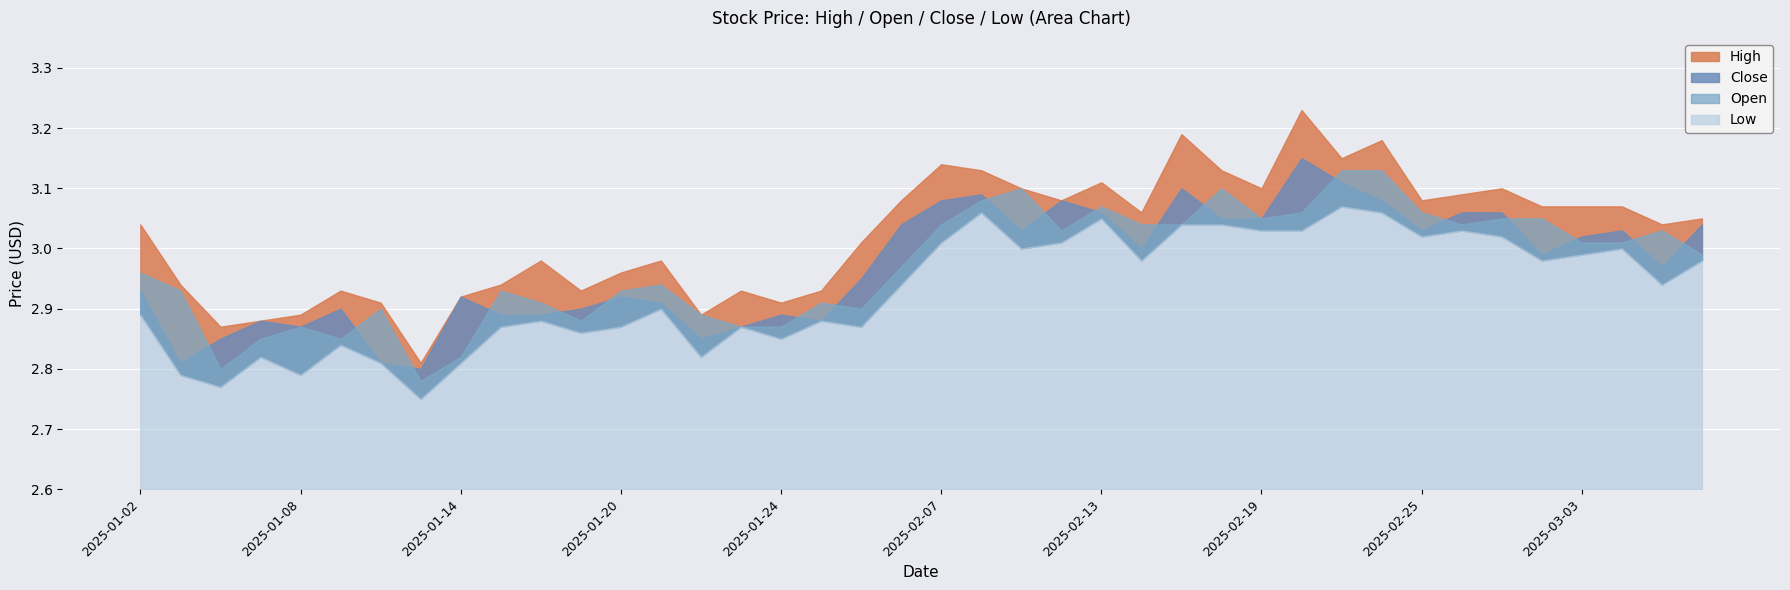

How many interior local valleys does the close series have?

10